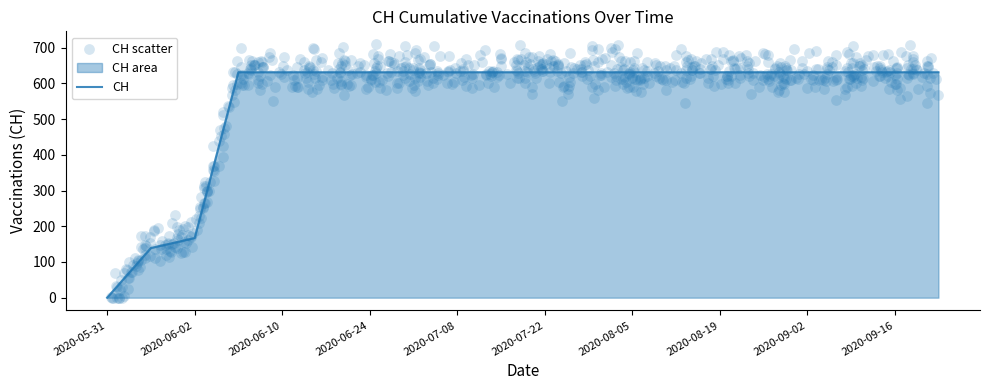

Approximately how many times larger is the value at 2020-06-10 compared to 2020-08-05?

1.0